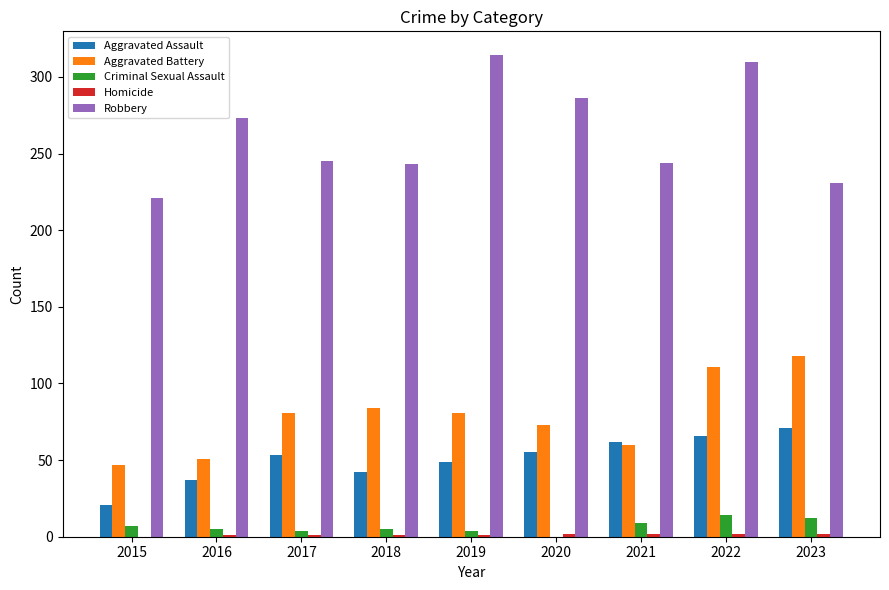

Between 2019 and 2023, which series saw the biggest shift?

Robbery